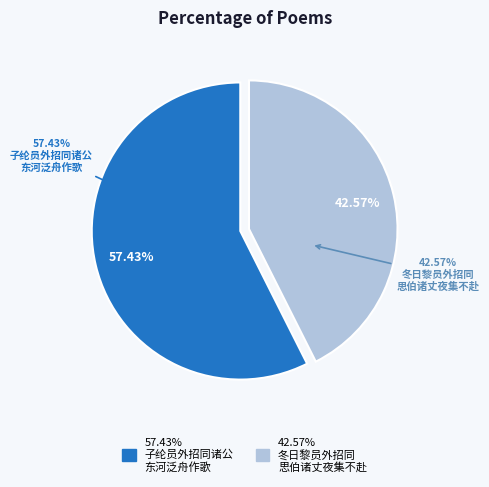

Does 冬日黎员外招同思伯诸丈夜集不赴寄得云字 account for over 50% of the chart?

No